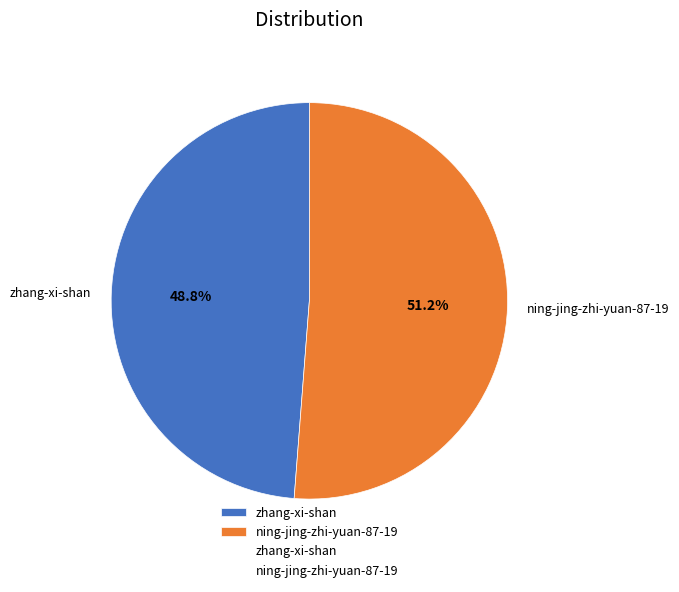

To the nearest percent, what portion does zhang-xi-shan represent?

49%